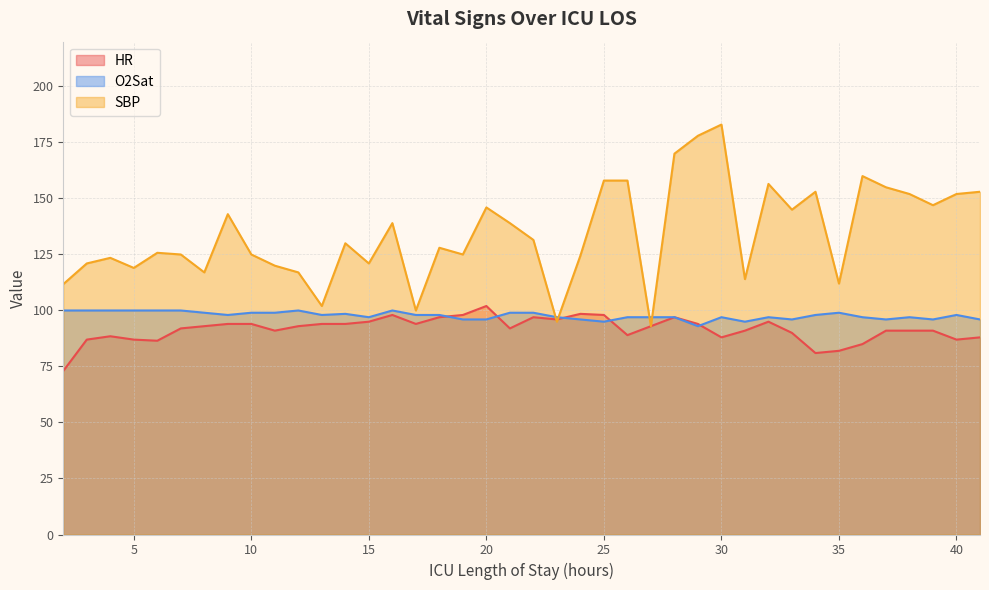

What is the total value across all series at 2?

284.8